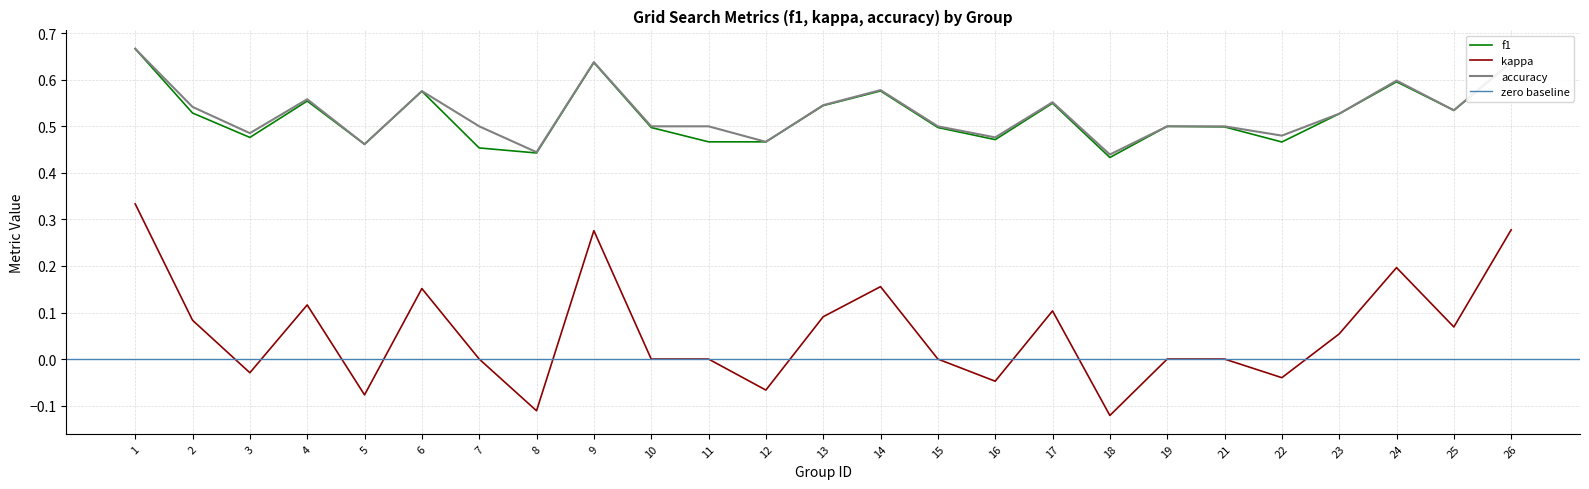

Which series has the widest spread of values?

kappa